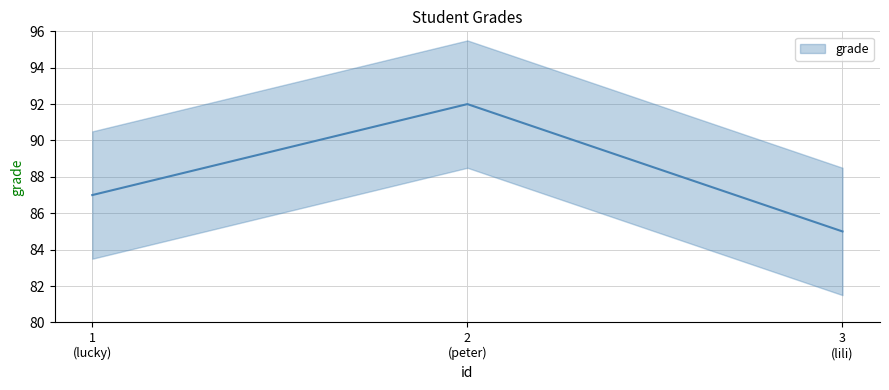

What is the change in value from 2 (peter) to 3 (lili)?

-7